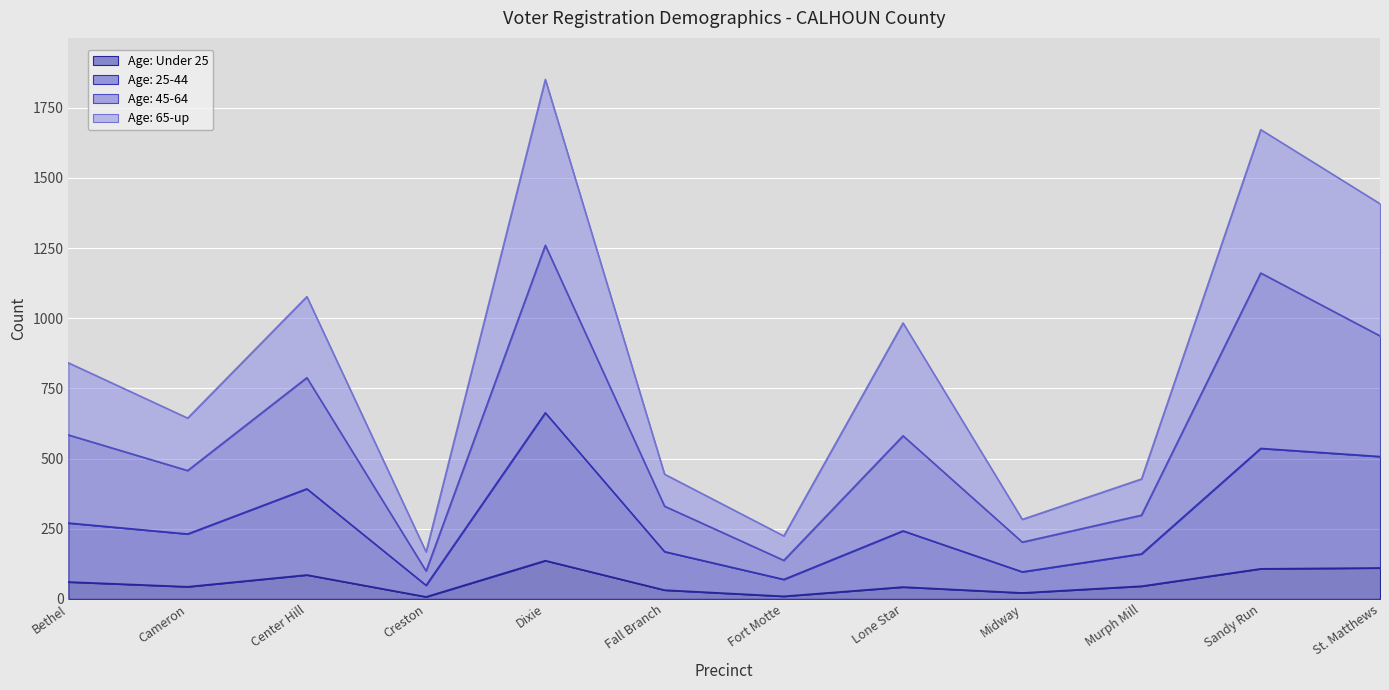

True or false: Age: 45-64 and Age: 25-44 intersect in this chart.

False